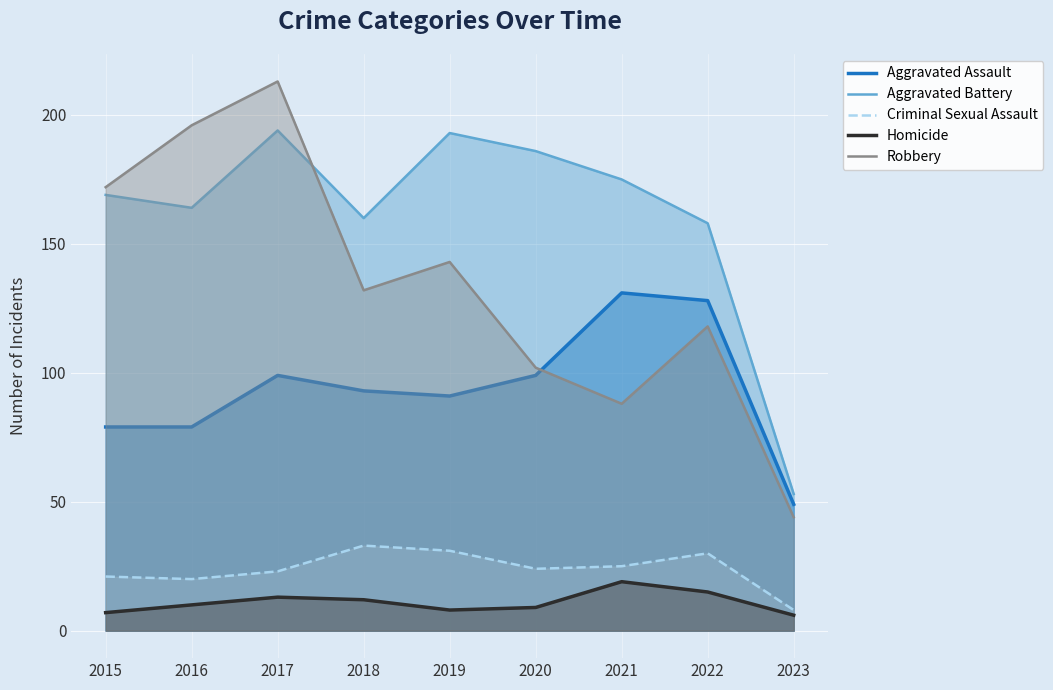

What are all the series names shown in the legend?

Aggravated Assault, Aggravated Battery, Criminal Sexual Assault, Homicide, Robbery